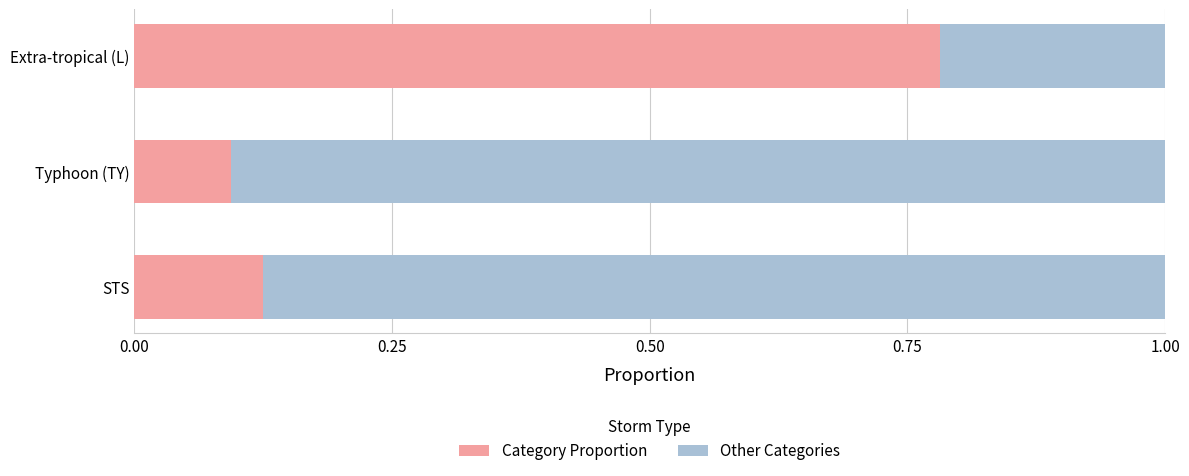

What are all the series names shown in the legend?

Category Proportion, Other Categories